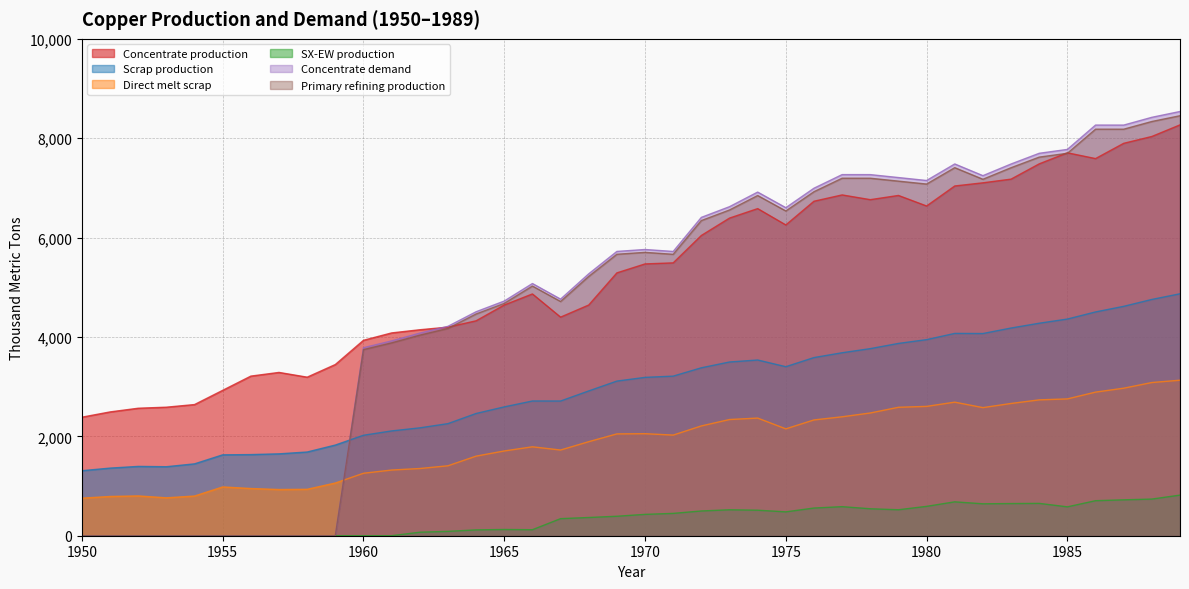

At how many categories does at least one series exceed 5488?

21